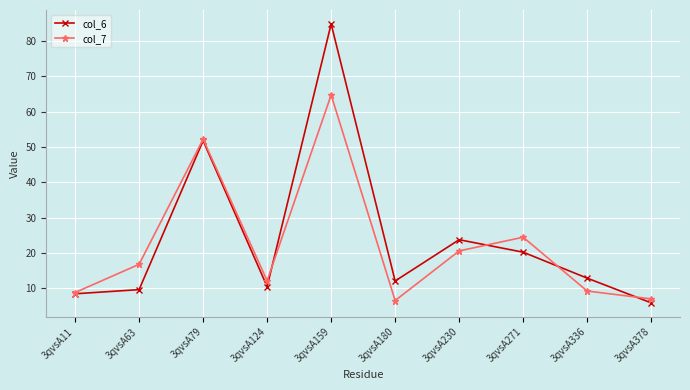

Which series has the largest range (max minus min)?

col_6